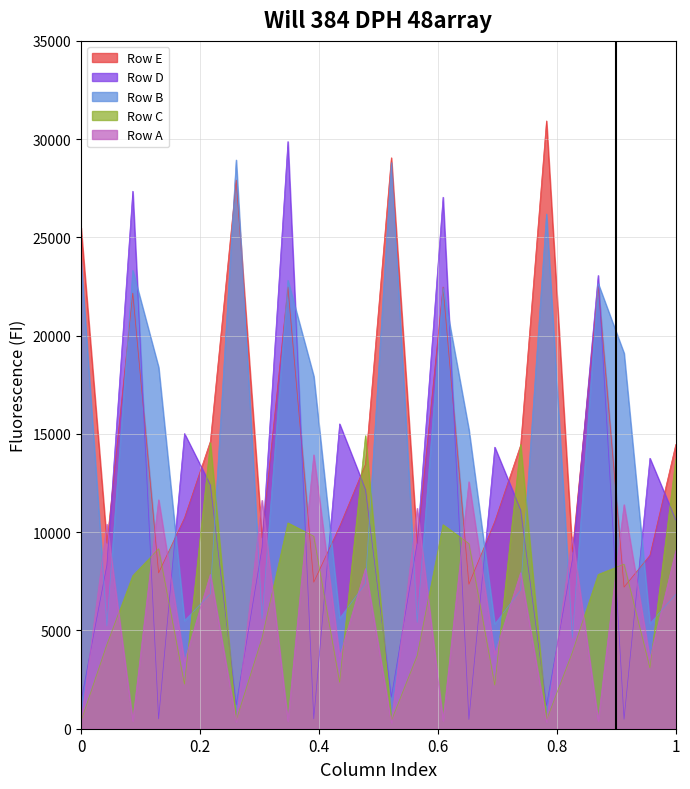

How many times do Row A and Row B cross each other?

15